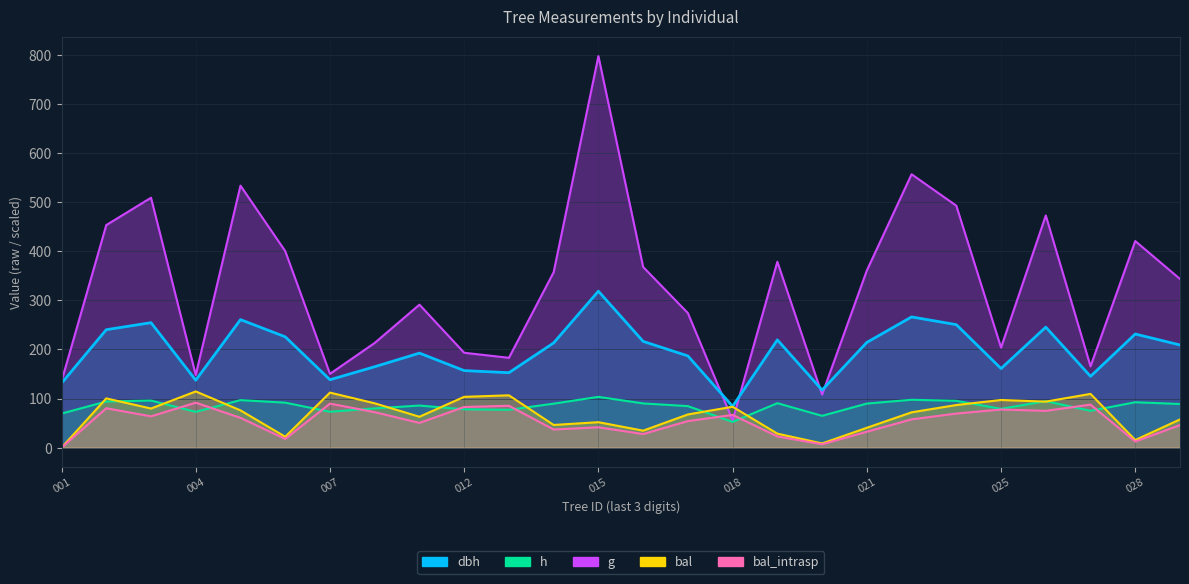

How many interior local valleys does the dbh series have?

7